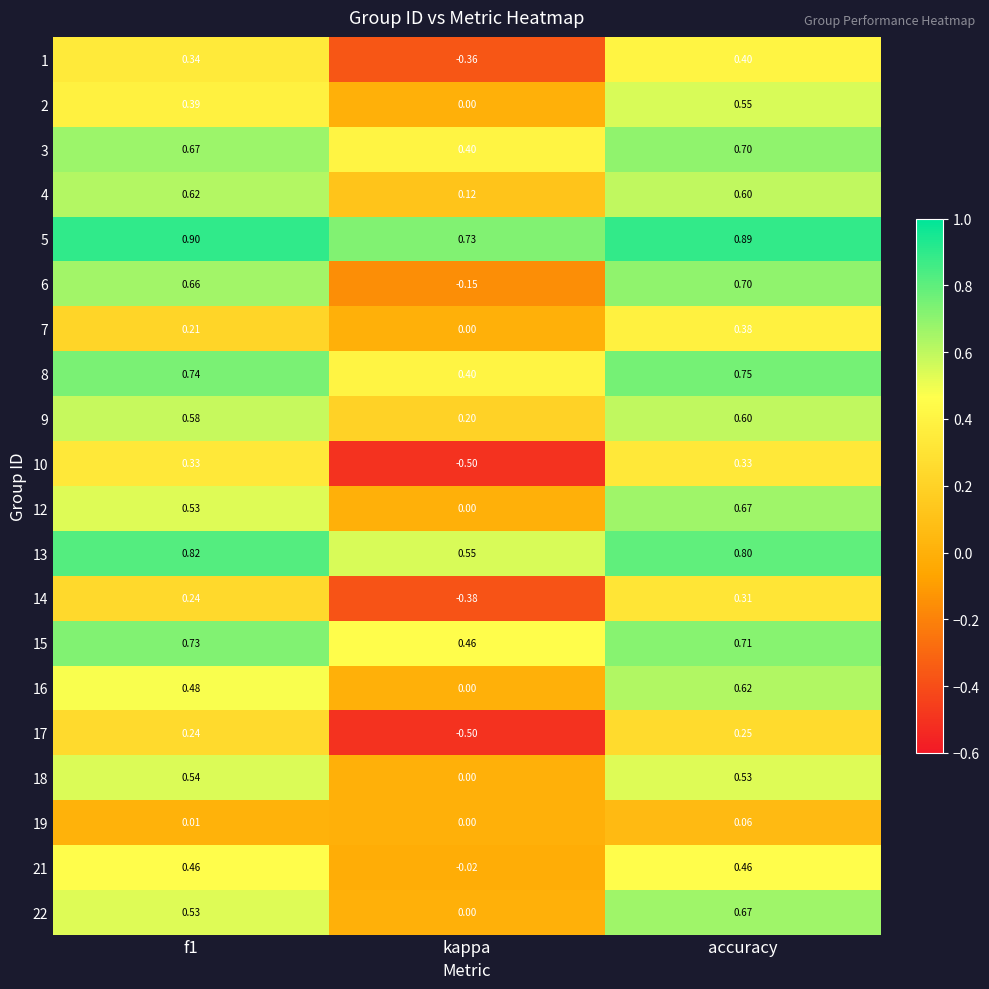

Which category has the lowest value across all series?

kappa